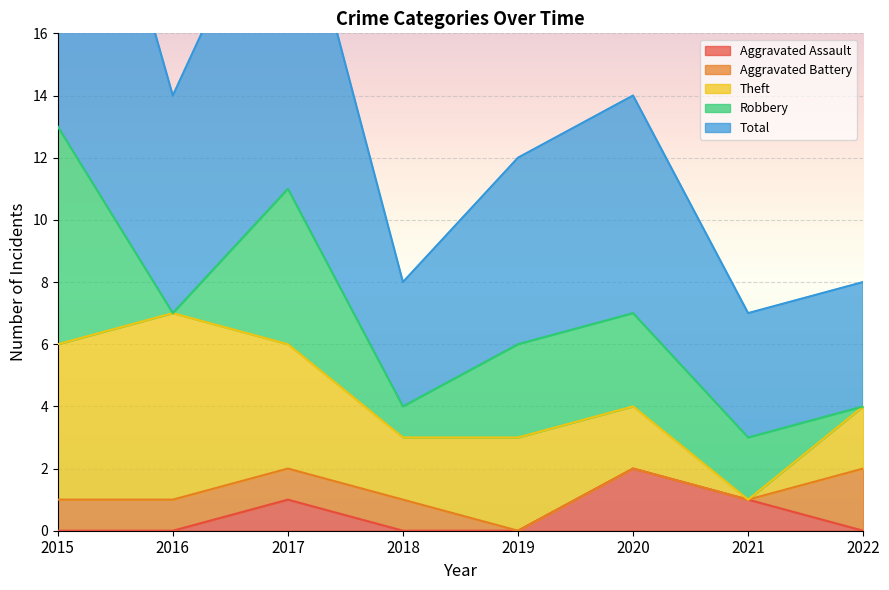

True or false: Robbery and Aggravated Battery intersect in this chart.

True